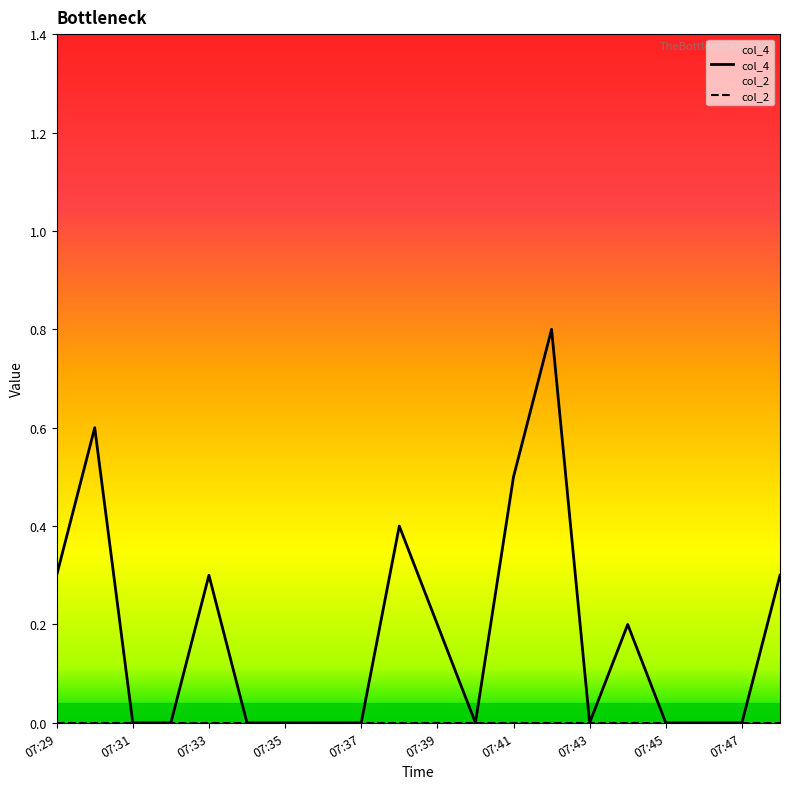

What is the sum of the col_4 values at 07:45 and 07:41?

0.5